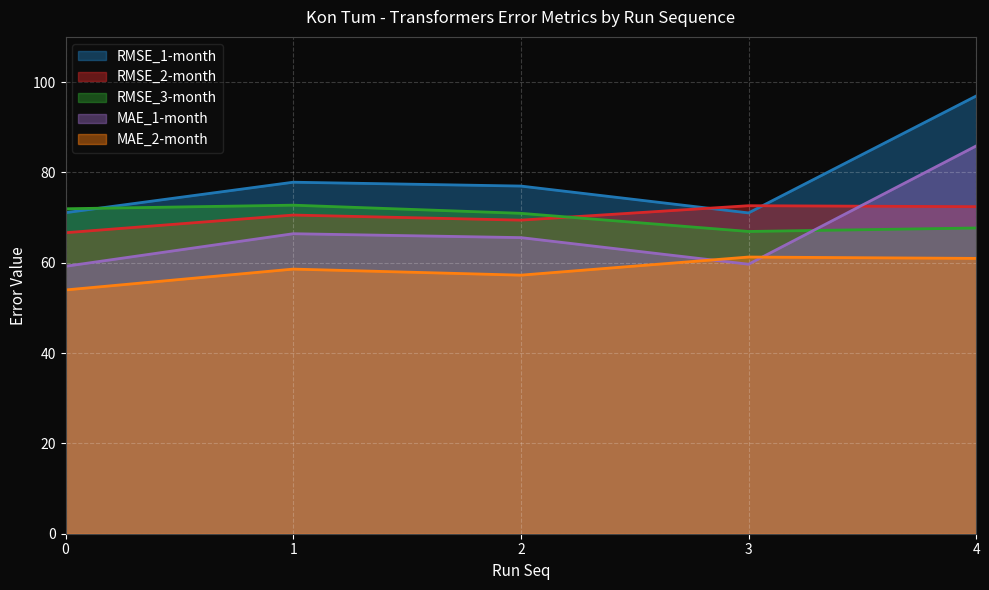

Reading left to right, list all the values displayed in this chart.

RMSE_1-month: 0=71.1	1=77.8	2=77.0	3=71.0	4=96.9
RMSE_2-month: 0=66.6	1=70.6	2=69.4	3=72.6	4=72.4
RMSE_3-month: 0=71.9	1=72.7	2=70.9	3=66.9	4=67.7
MAE_1-month: 0=59.2	1=66.4	2=65.6	3=59.7	4=85.9
MAE_2-month: 0=54.0	1=58.6	2=57.2	3=61.3	4=61.0